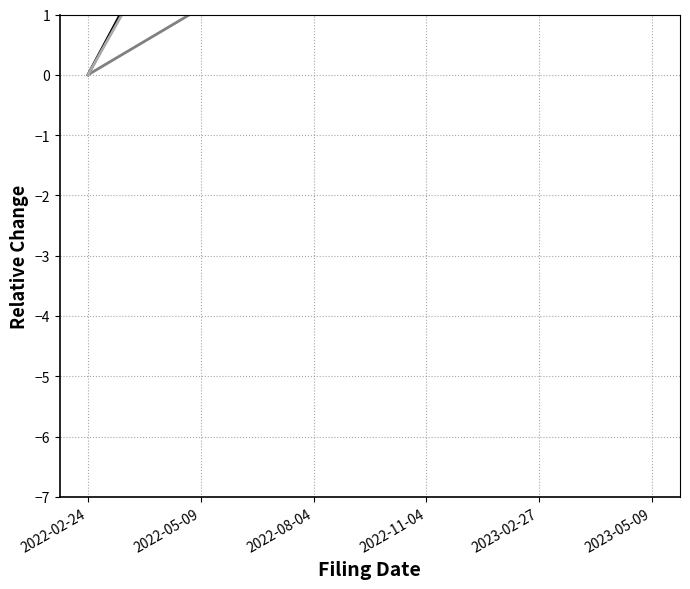

Is it true that peRatio equals 0.5 at 2022-11-04?

False